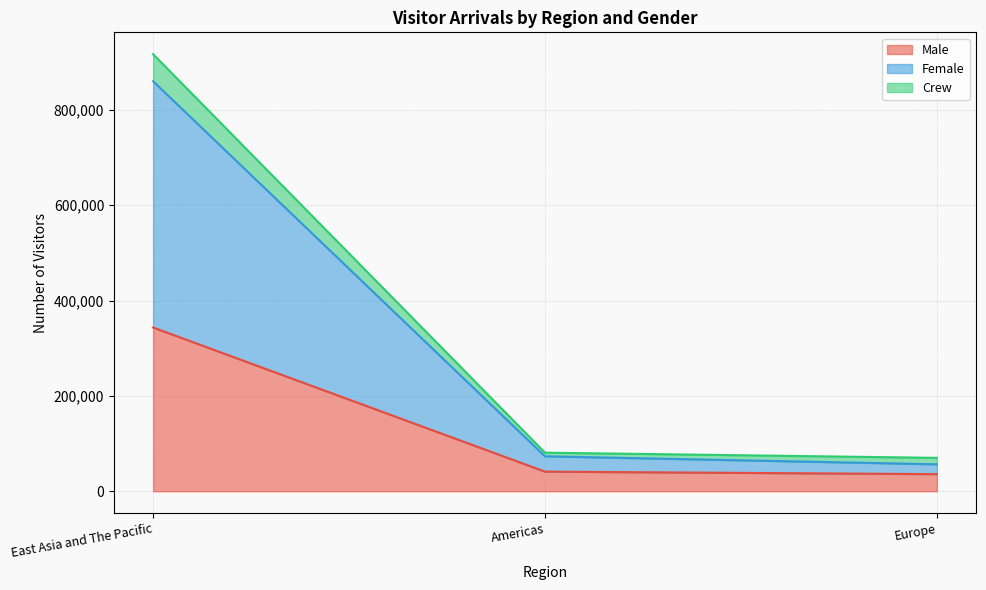

How many values in the Male series are below 41134?

1